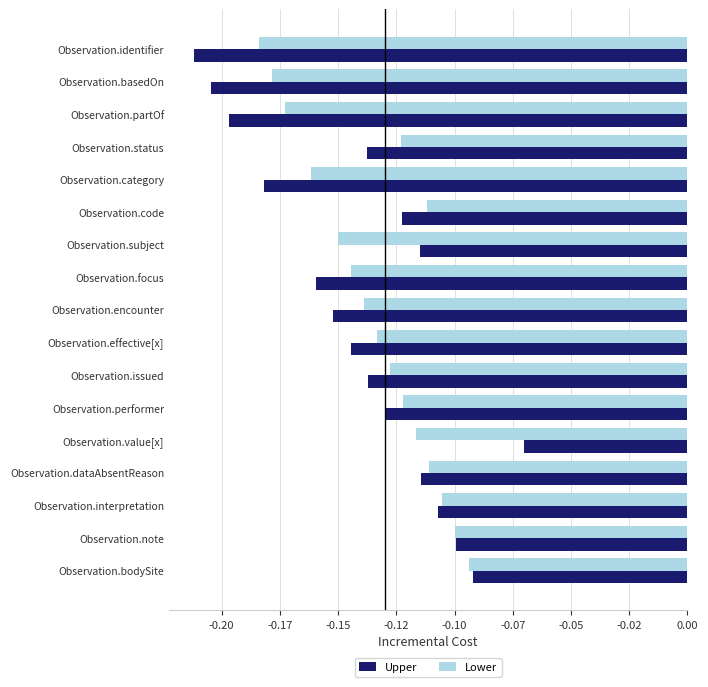

What is the label of the 6th bar from the left?

Observation.code